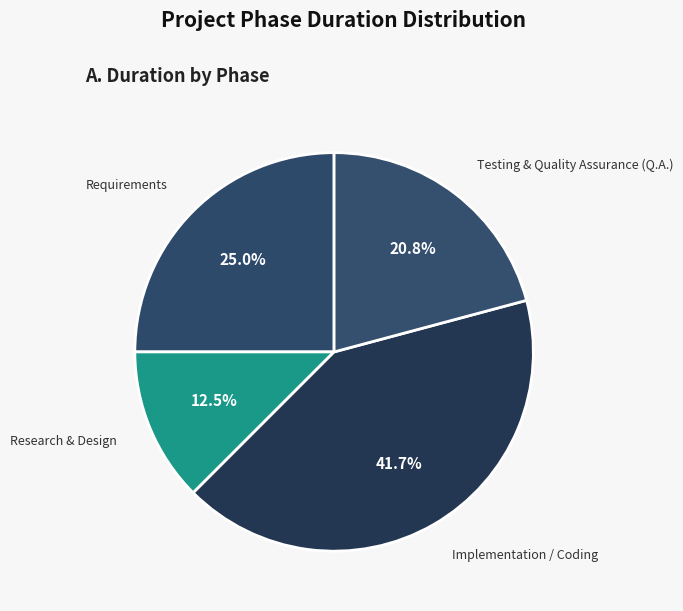

To the nearest percent, what is the difference between the Testing & Quality Assurance (Q.A.) and Requirements slice percentages?

4%